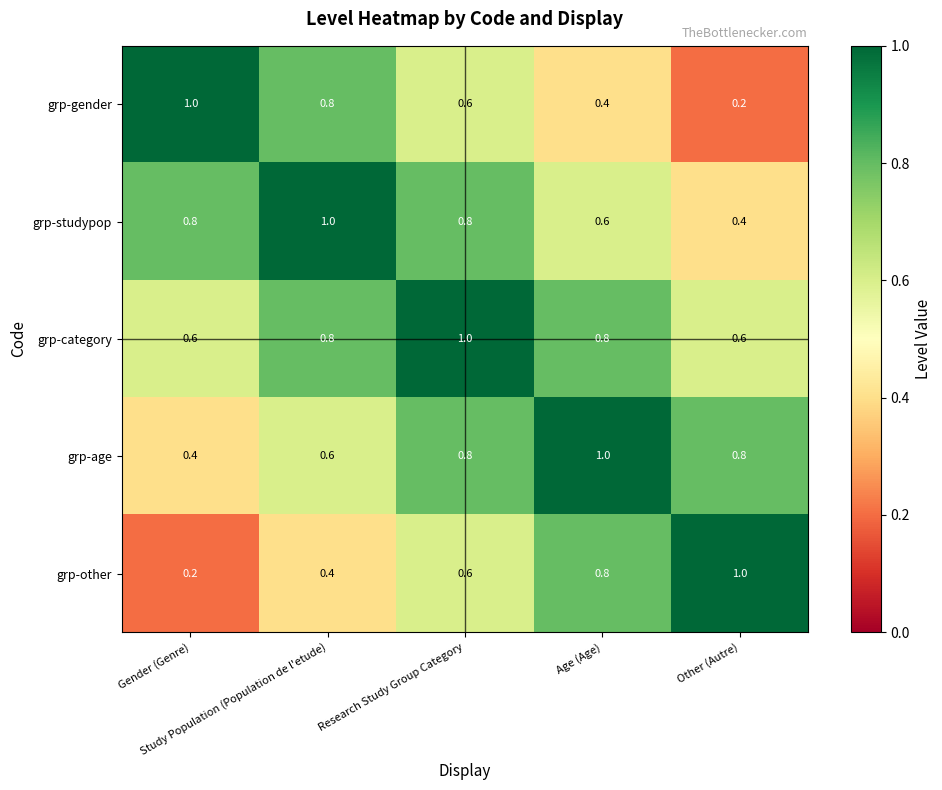

How many grp-other values are between 0 and 1?

5